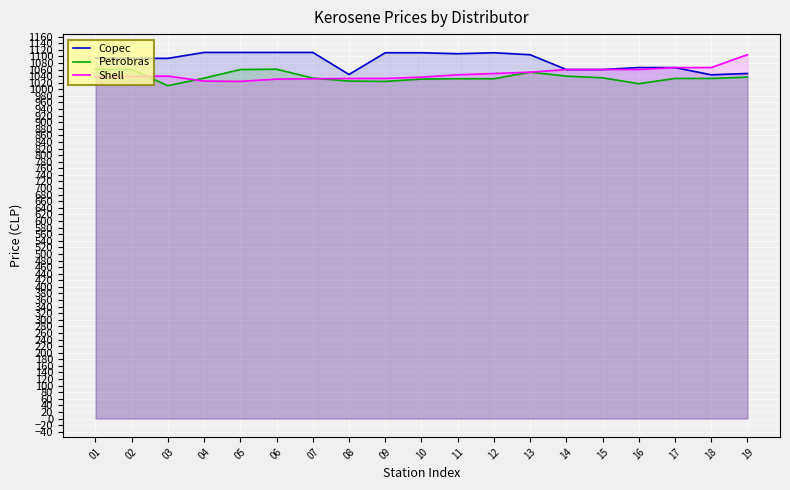

At which label does Petrobras first exceed 1034?

01